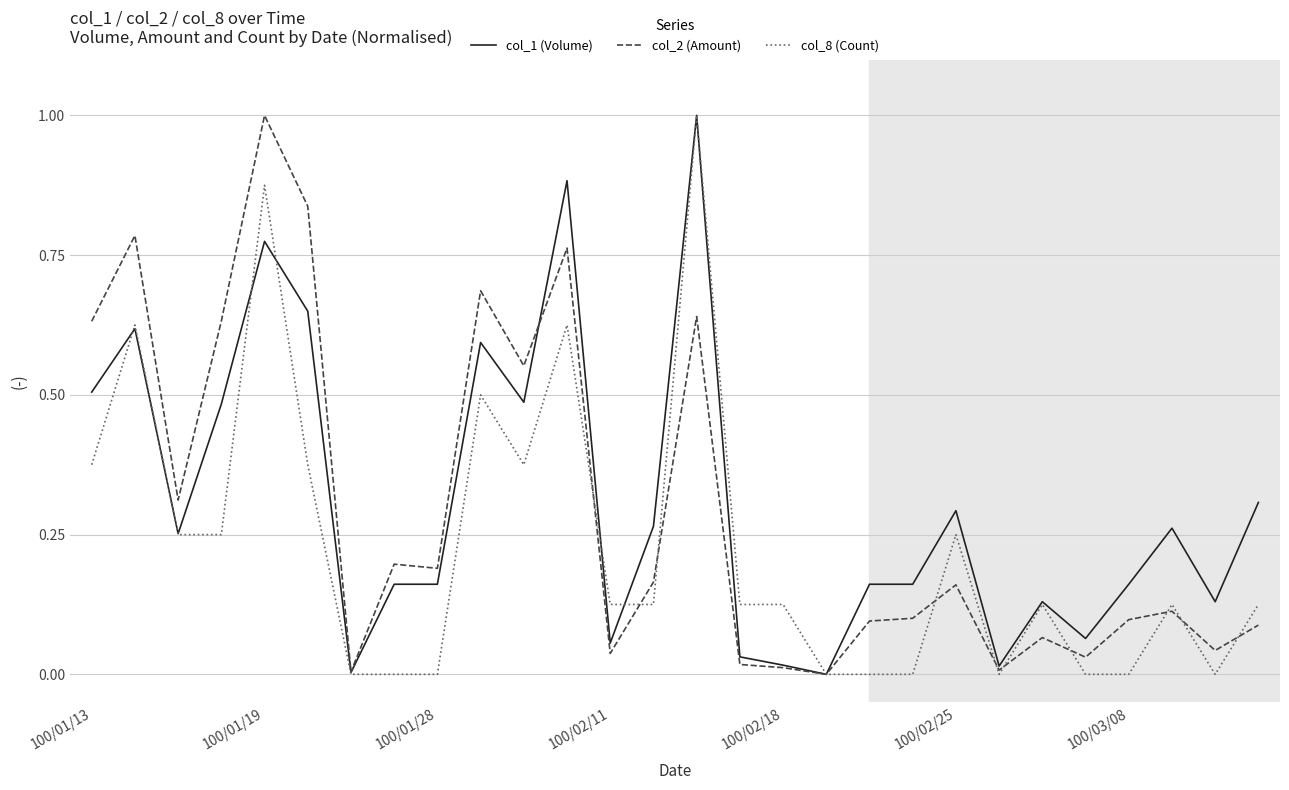

How many lines are shown in the chart?

3